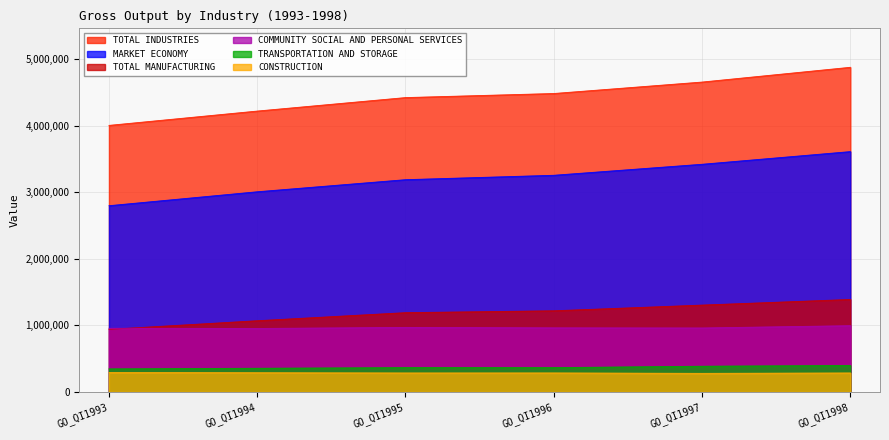

Which category has the highest value across all series?

GO_QI1998